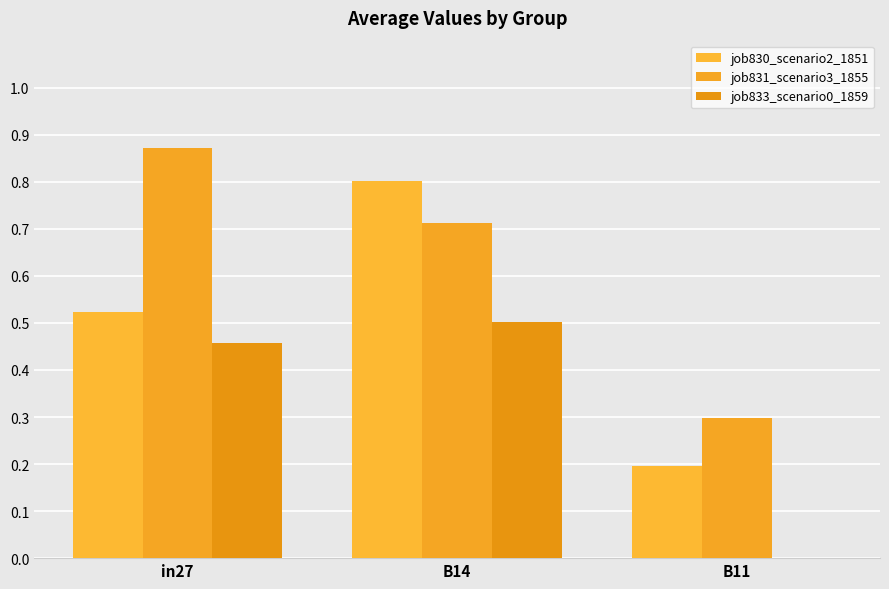

What is the sum of all job830_scenario2_1851 values?

1.5